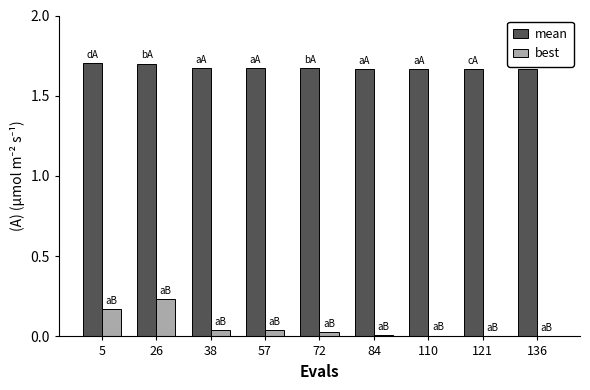

Which series has the largest total across all categories?

mean